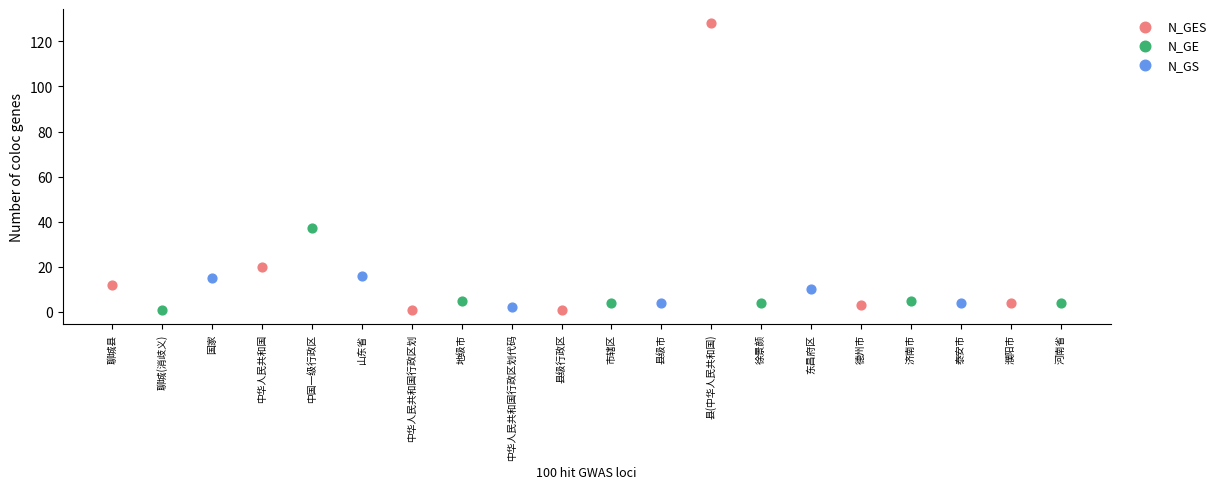

Which series reaches the maximum Y coordinate?

N_GES